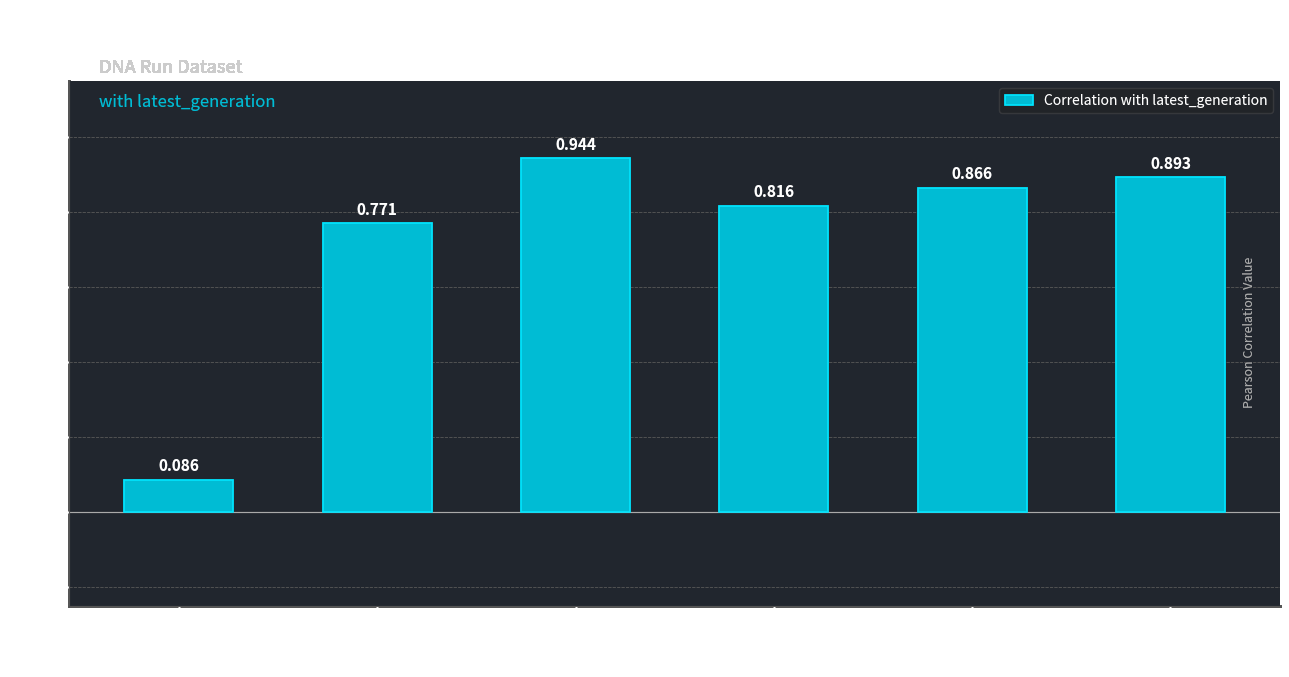

Which has a higher value, number_of_run or time?

time